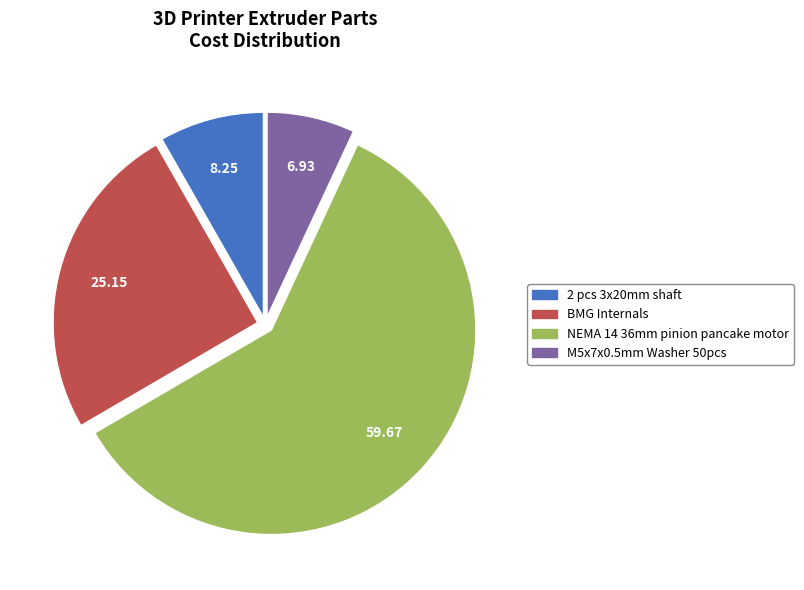

True or false: M5x7x0.5mm Washer 50pcs accounts for 7% of the total.

True